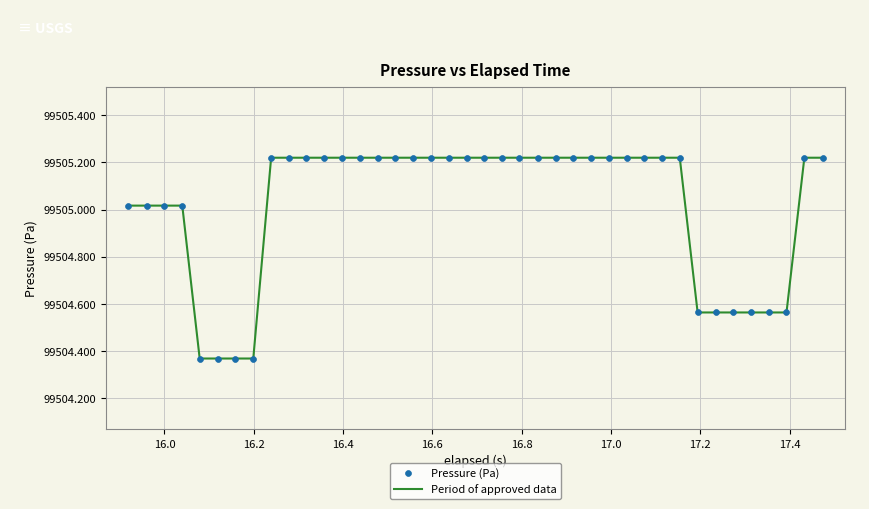

What is the difference between the maximum and minimum values?

0.9